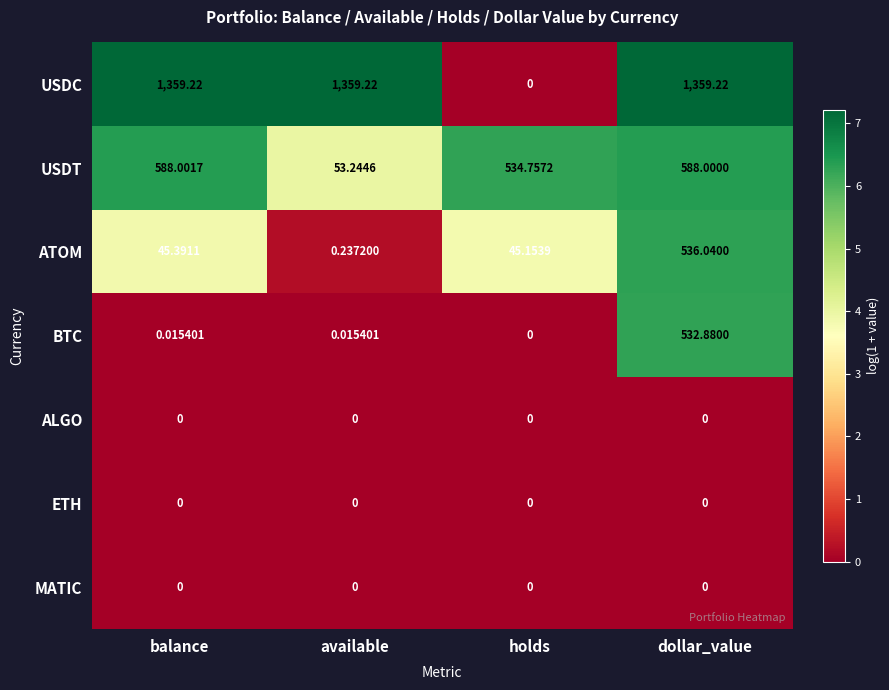

Where is ATOM nearest to the value 268?

balance